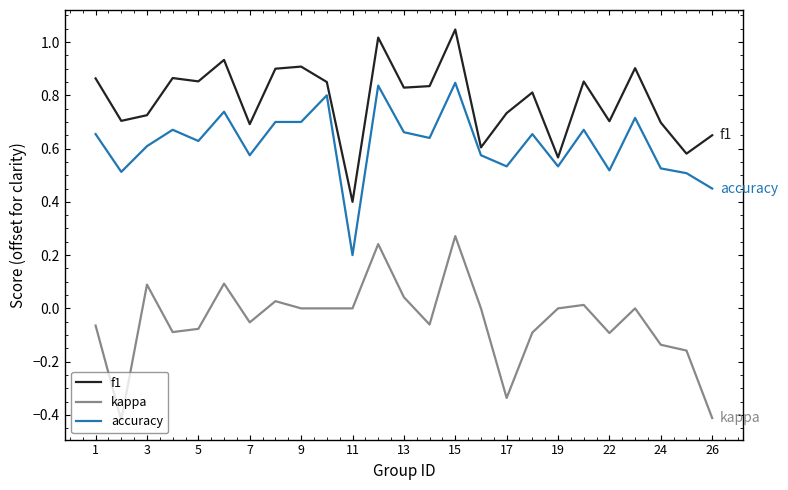

Which series has the largest total across all categories?

f1